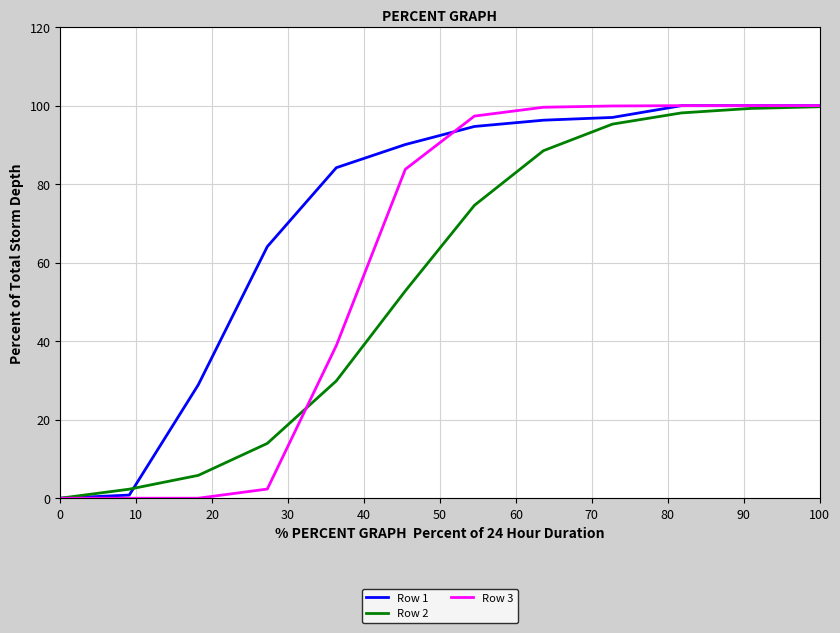

Rank the series by their average value, from highest to lowest.

Row 1, Row 3, Row 2